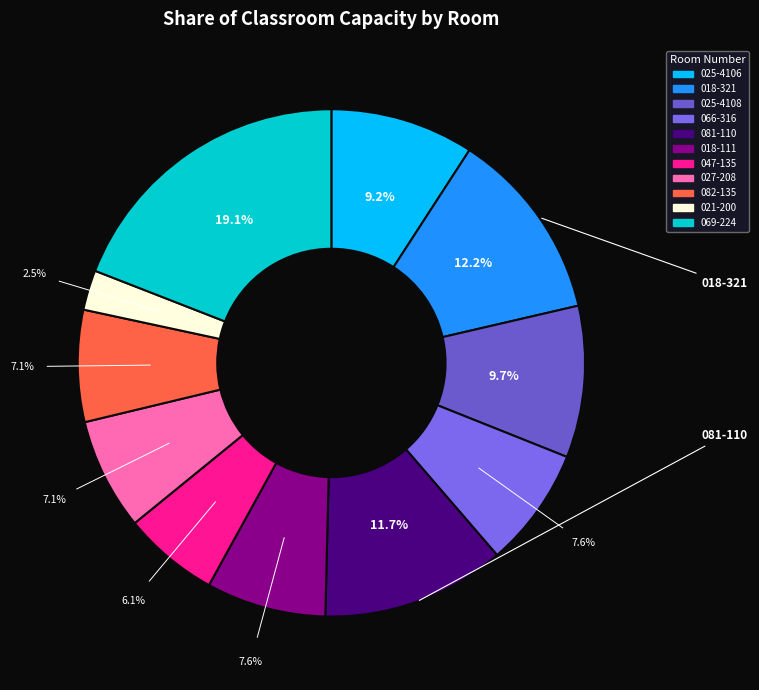

How many slices are in this pie chart?

11